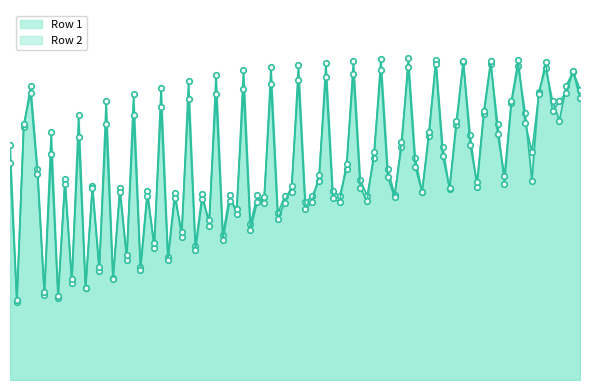

Does the chart have visible grid lines?

No